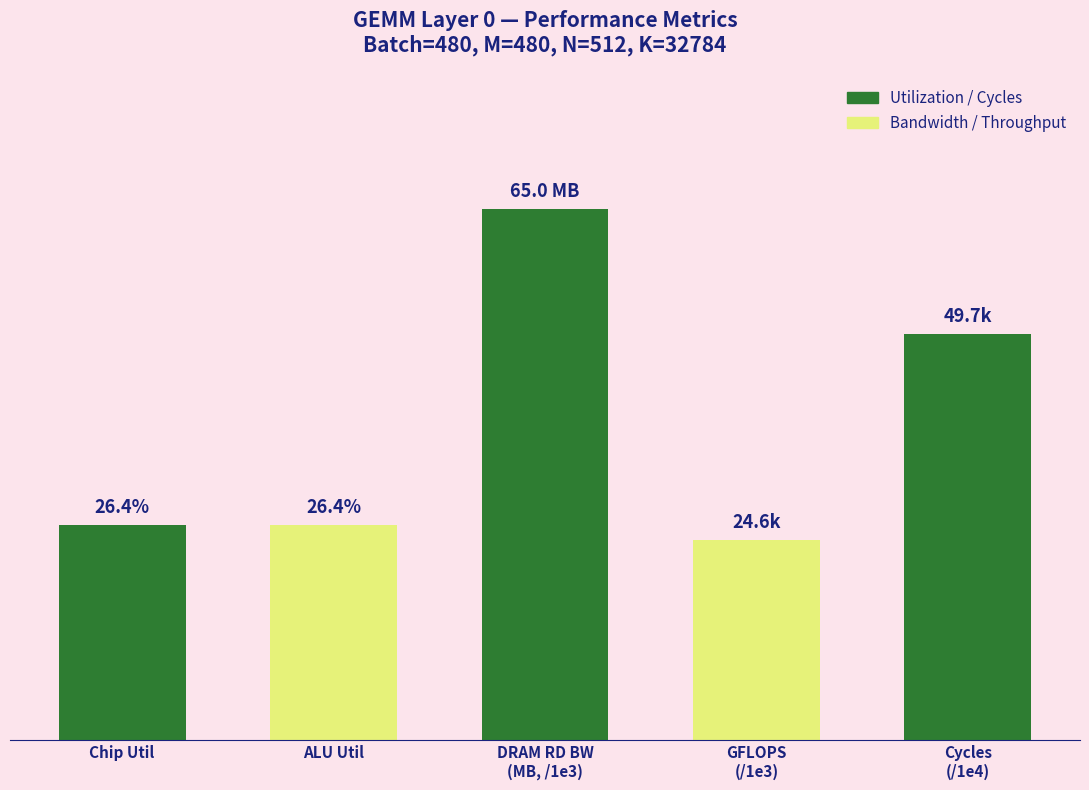

The value at Chip Util is 10.8. True or false?

False